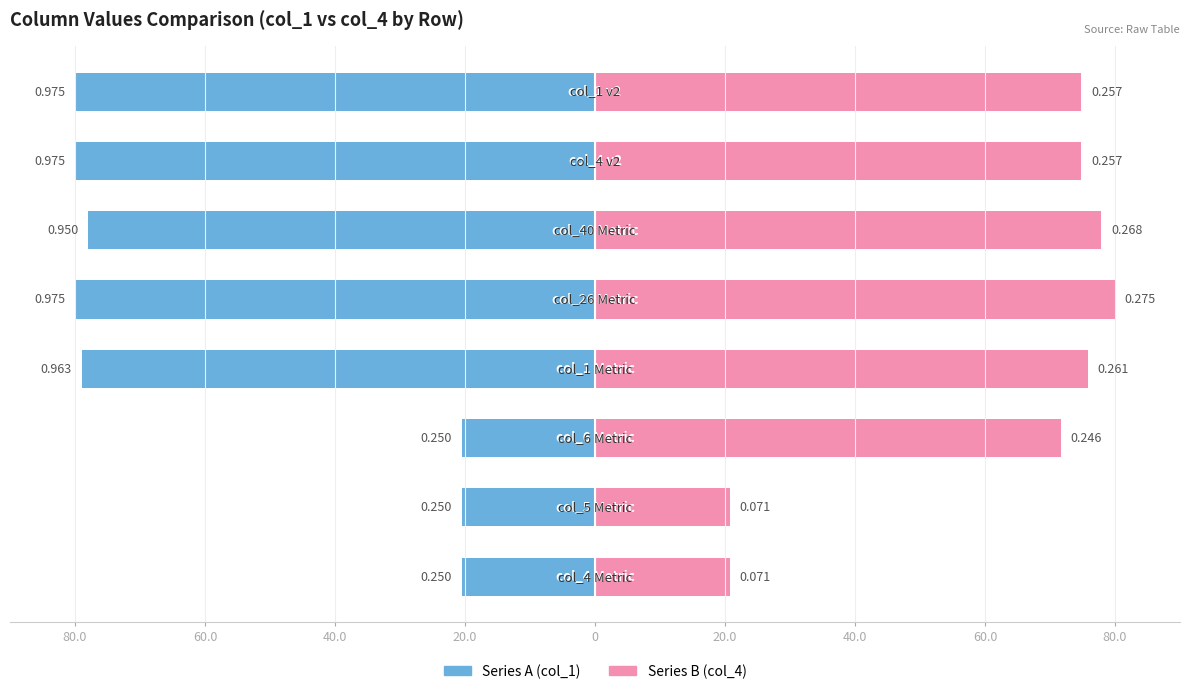

Which series has the largest total across all categories?

Series B (col_4)